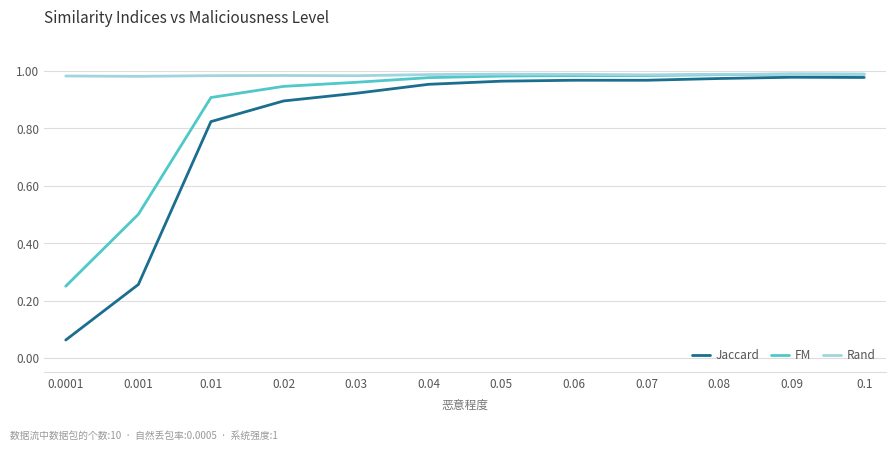

Which series has the widest spread of values?

Jaccard